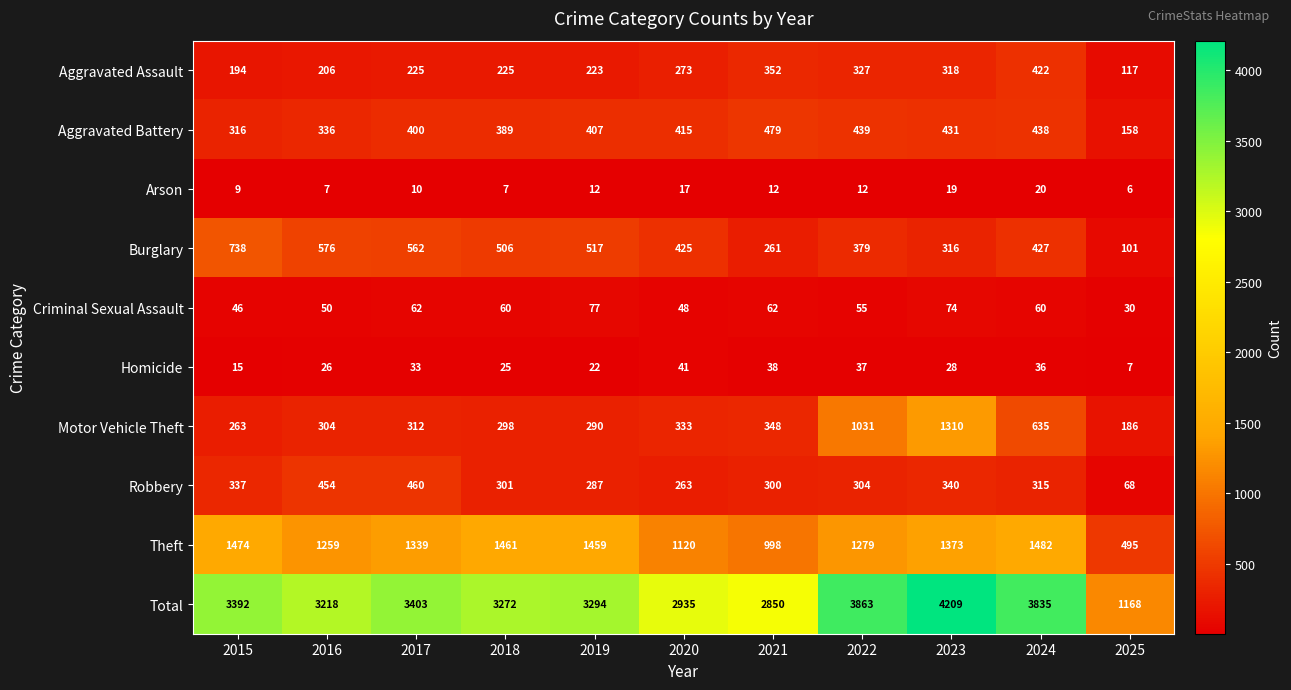

What is the difference between the maximum and second lowest values in the Theft series?

484